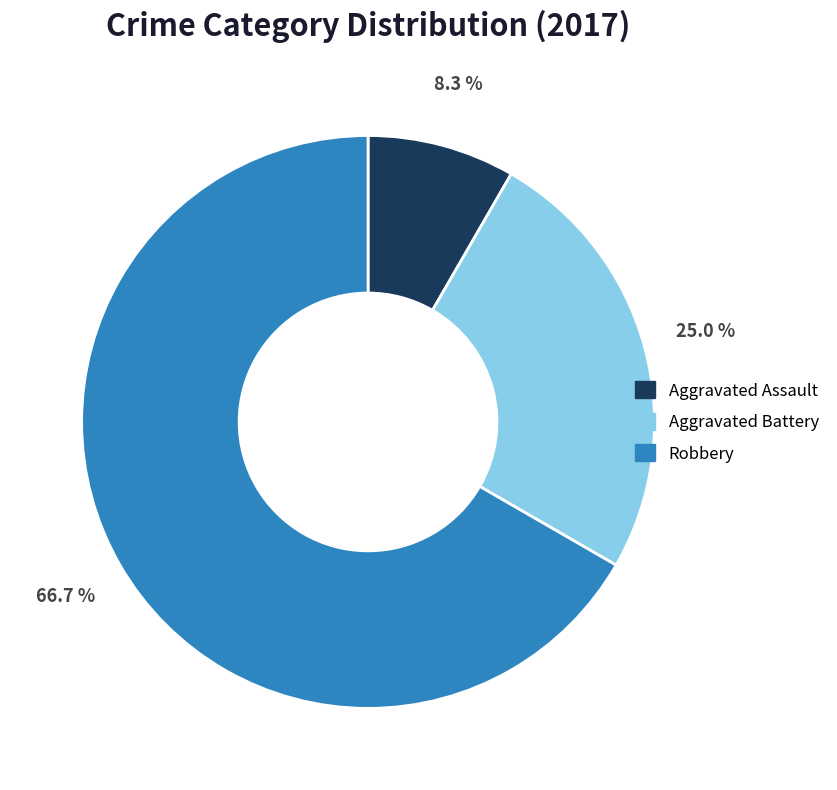

Is the sum of Aggravated Assault and Robbery greater than half?

Yes